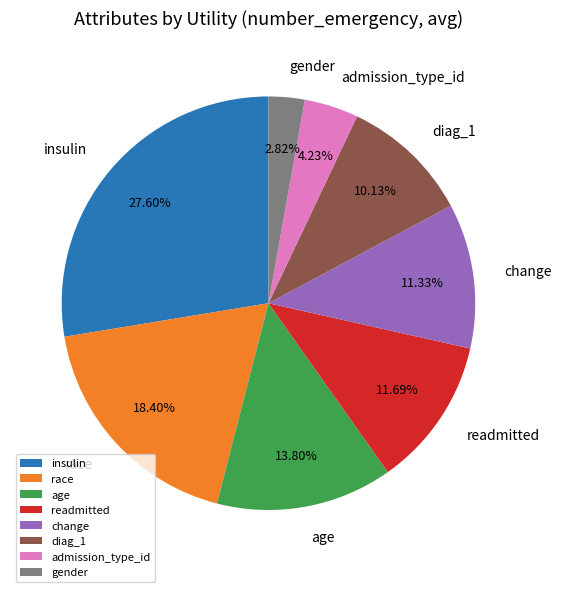

Which has a higher value, race or change?

race